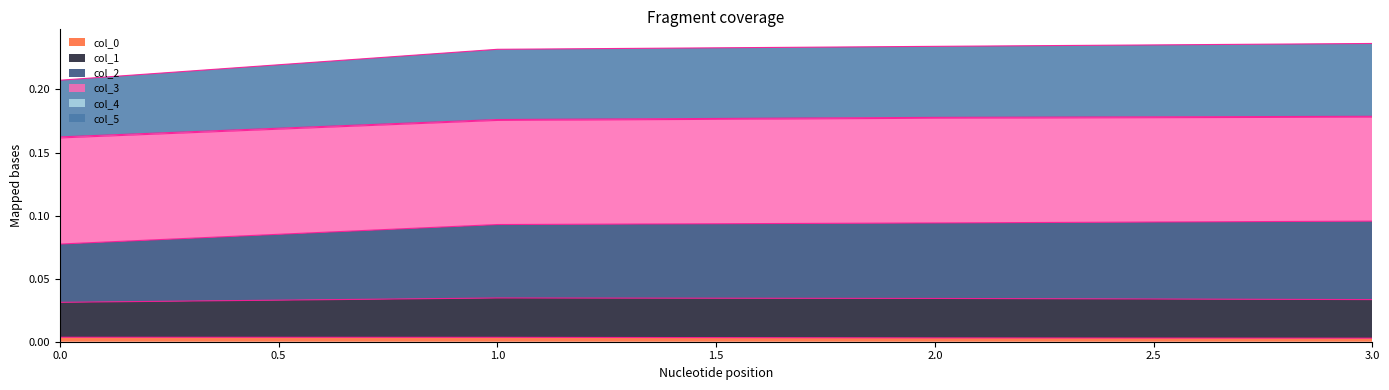

Does the chart have visible grid lines?

No